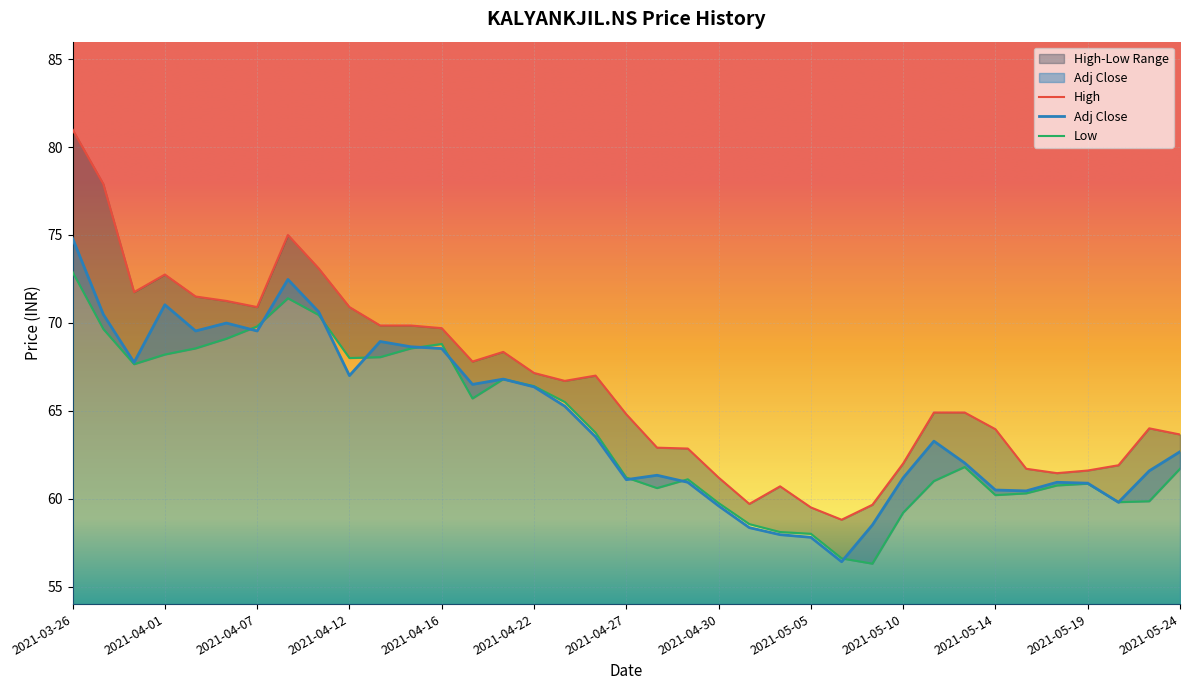

True or false: Adj Close and Low cross at least once.

True